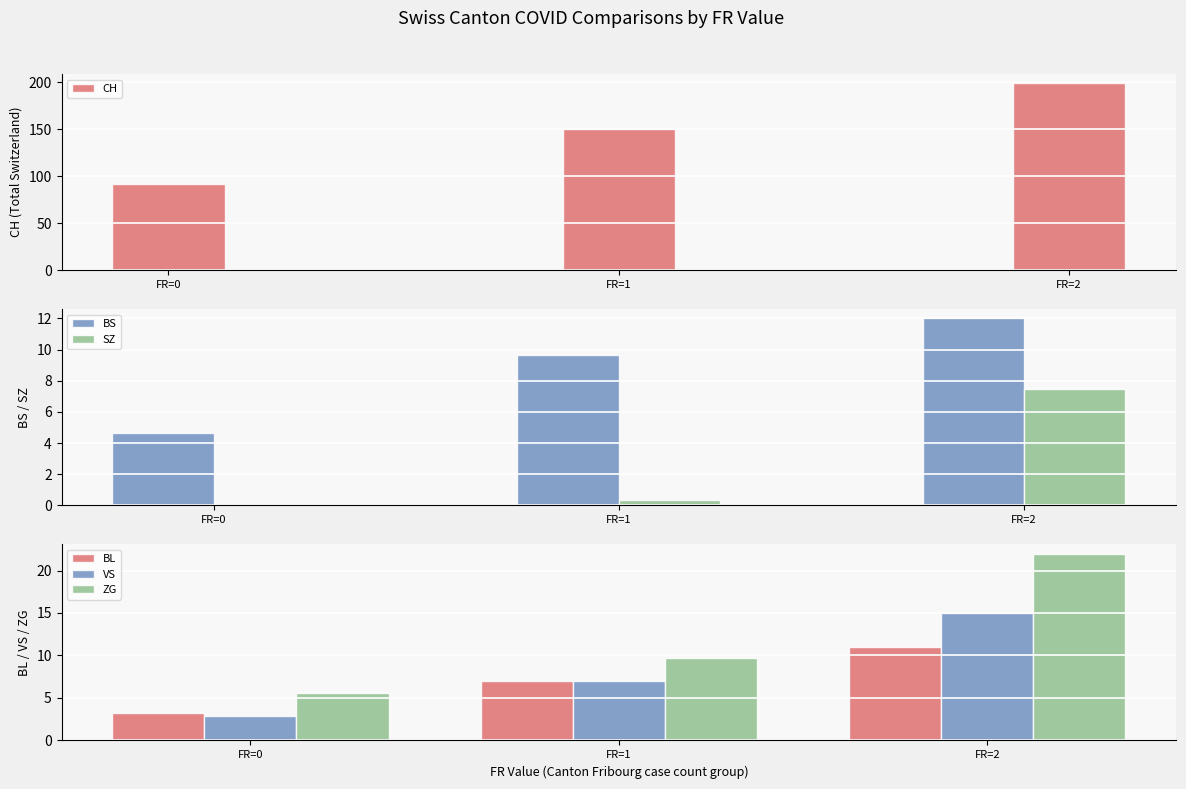

Which series changed the most between FR=1 and FR=2?

CH